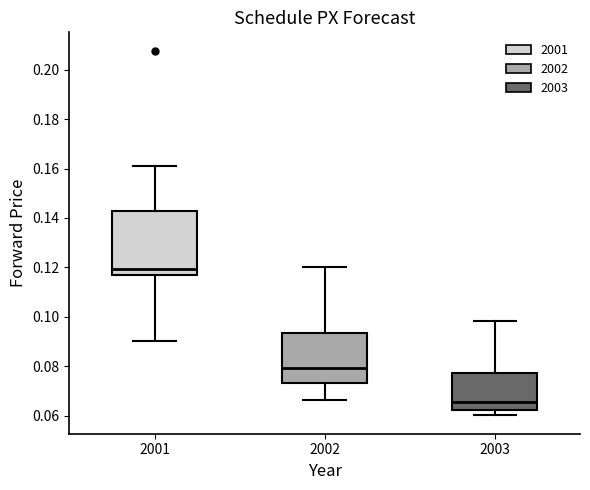

Reading left to right, read every box against the y-axis: the position of its median line, the range the box covers, and the ends of its whiskers. The values are not printed on the chart, so give them approximately, as read against the axis.

2001: median 0.120, box 0.118 to 0.142, whiskers 0.090 to 0.162
2002: median 0.080, box 0.074 to 0.094, whiskers 0.066 to 0.120
2003: median 0.066, box 0.062 to 0.078, whiskers 0.060 to 0.098